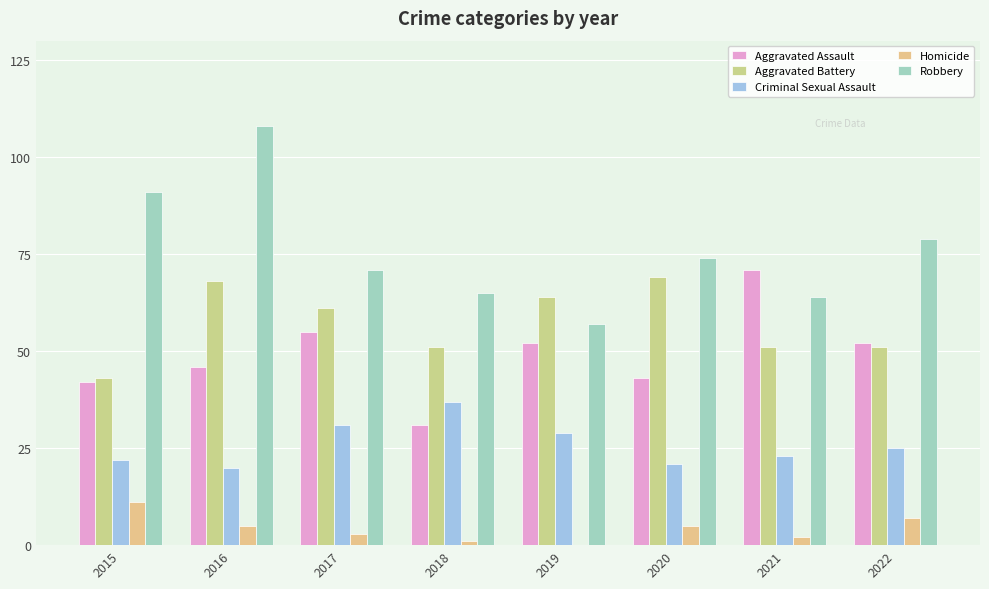

At which category is the sum across all series the highest?

2016